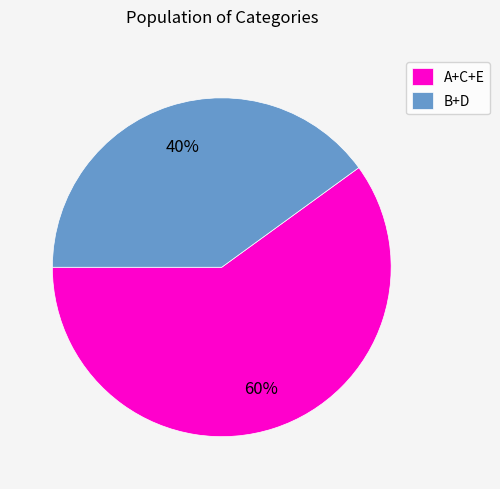

Approximately how many times larger is the value at B+D compared to A+C+E?

0.7